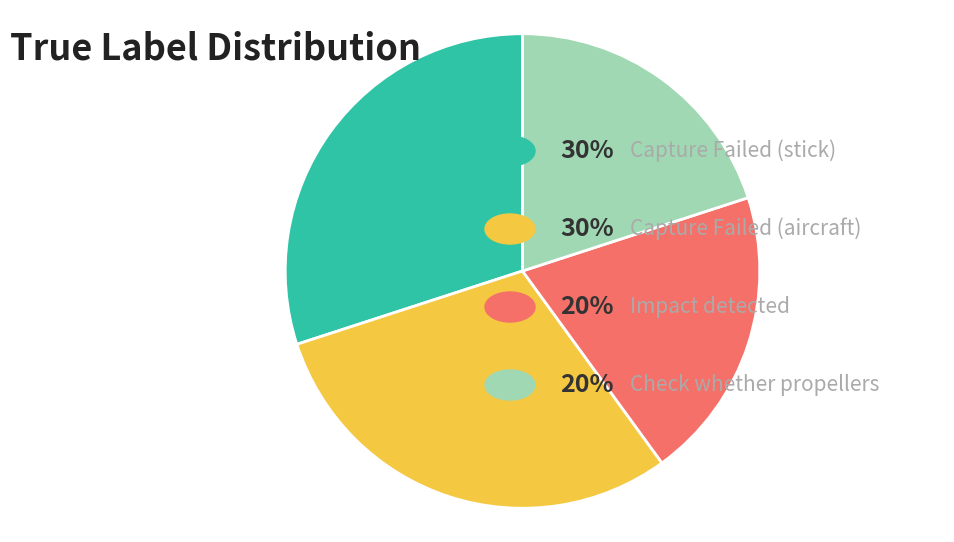

How many segments does this pie chart have?

4